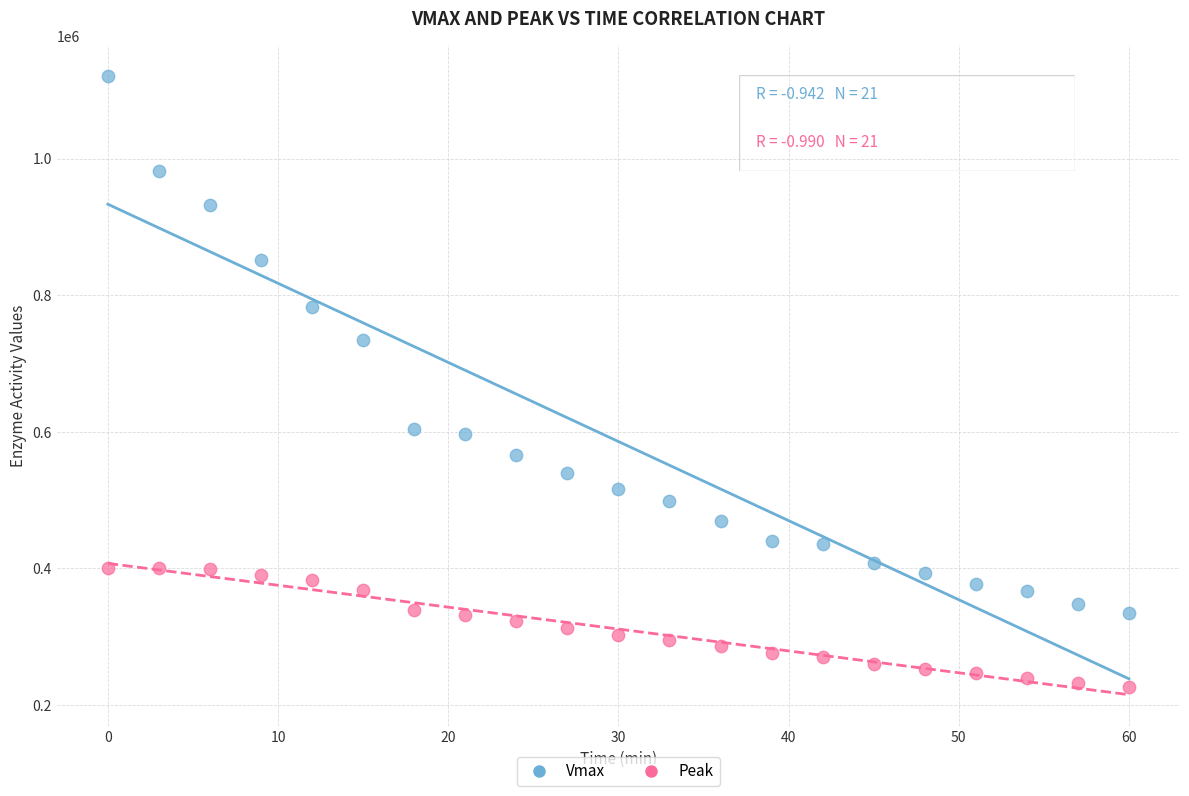

What is the X range (max minus min) for the scatter plot?

60.0